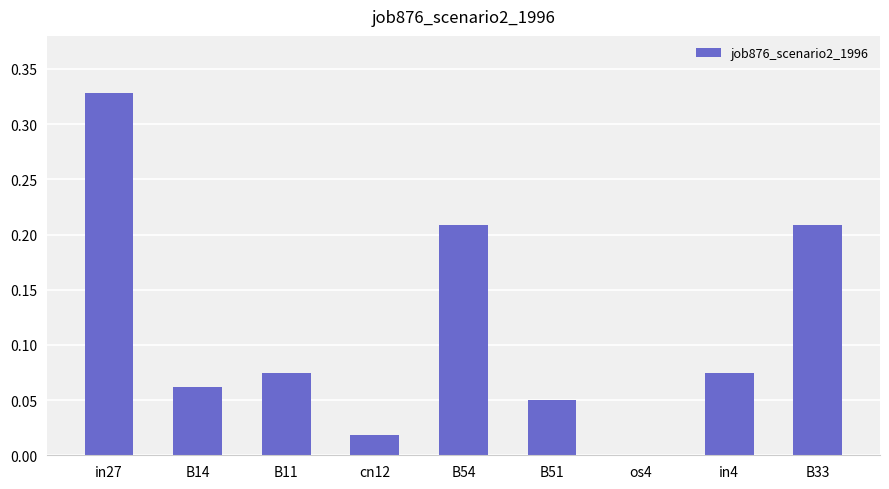

Which has a higher value, B51 or B54?

B54